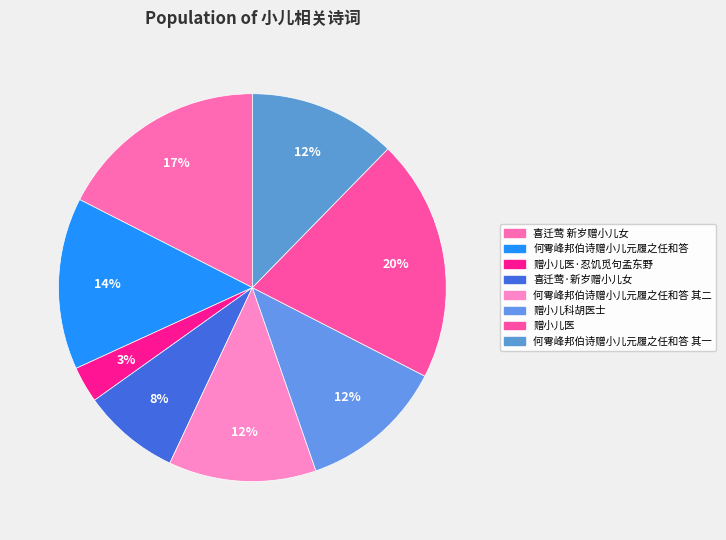

To the nearest percent, what is the average slice percentage?

12%